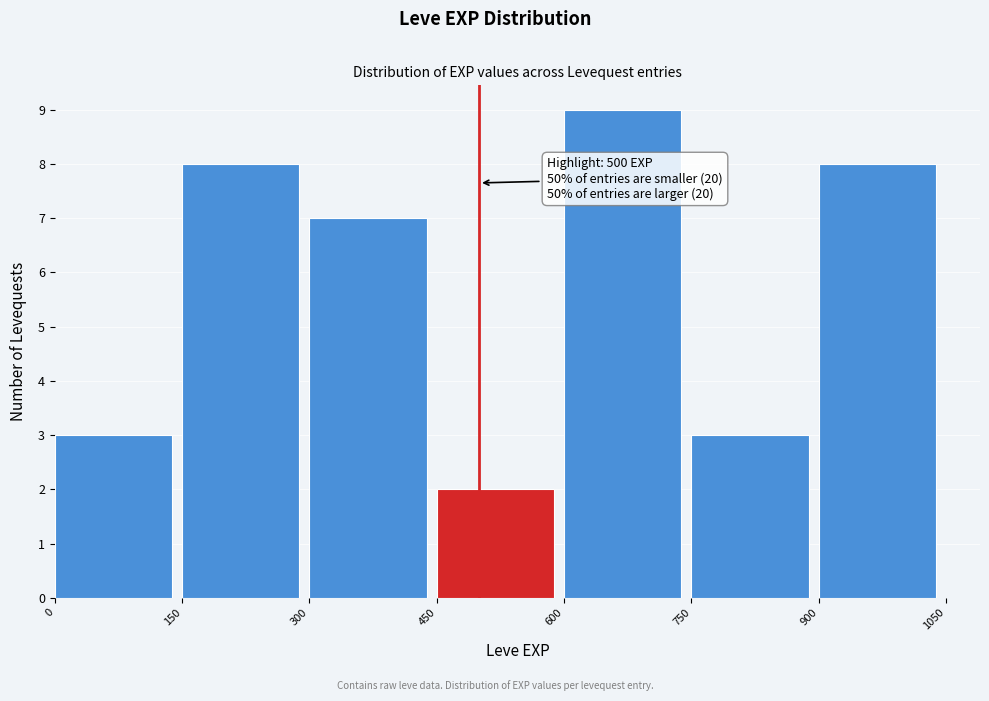

Which range on the x-axis has the tallest bar?

600 to 750